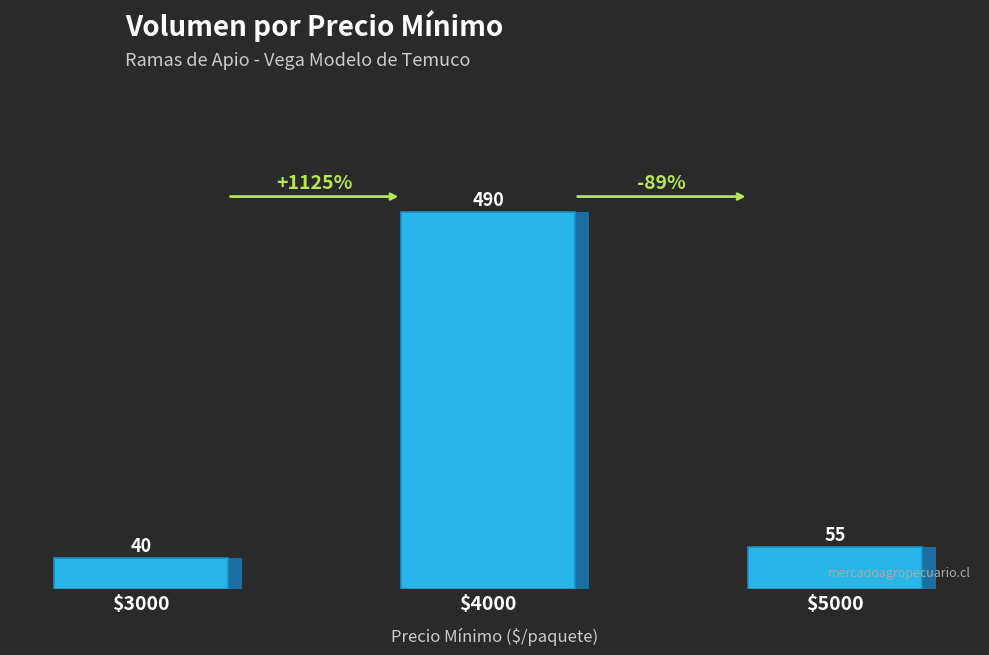

What is the average value?

195